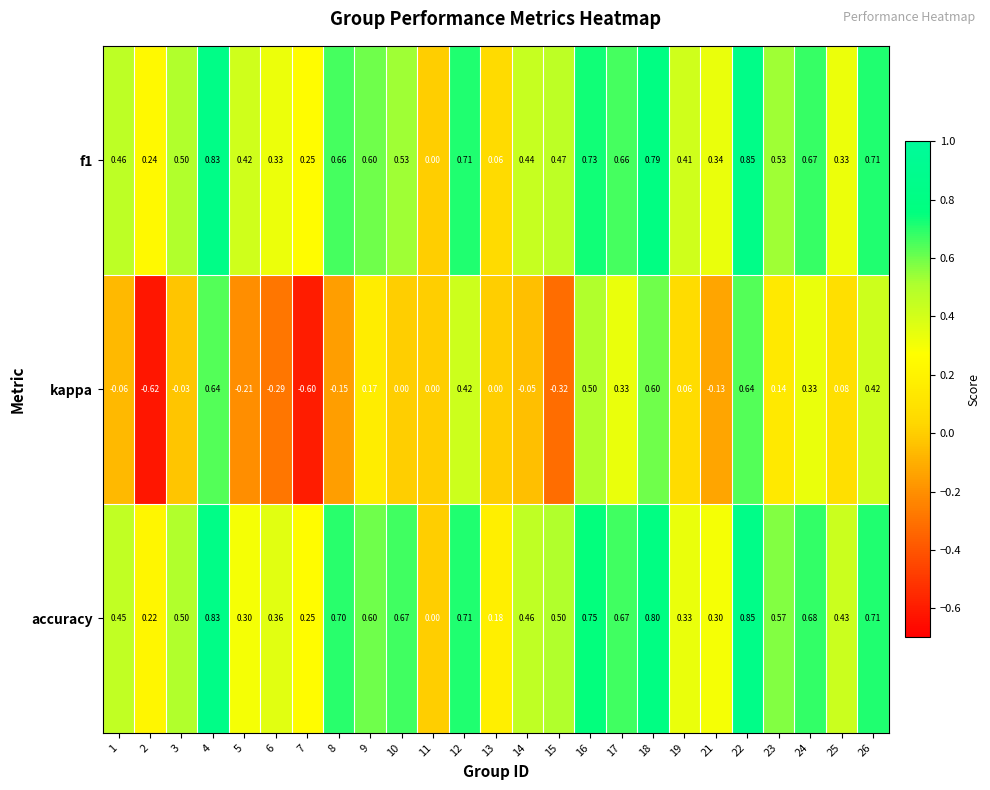

Which series changed the most between 15 and 16?

kappa